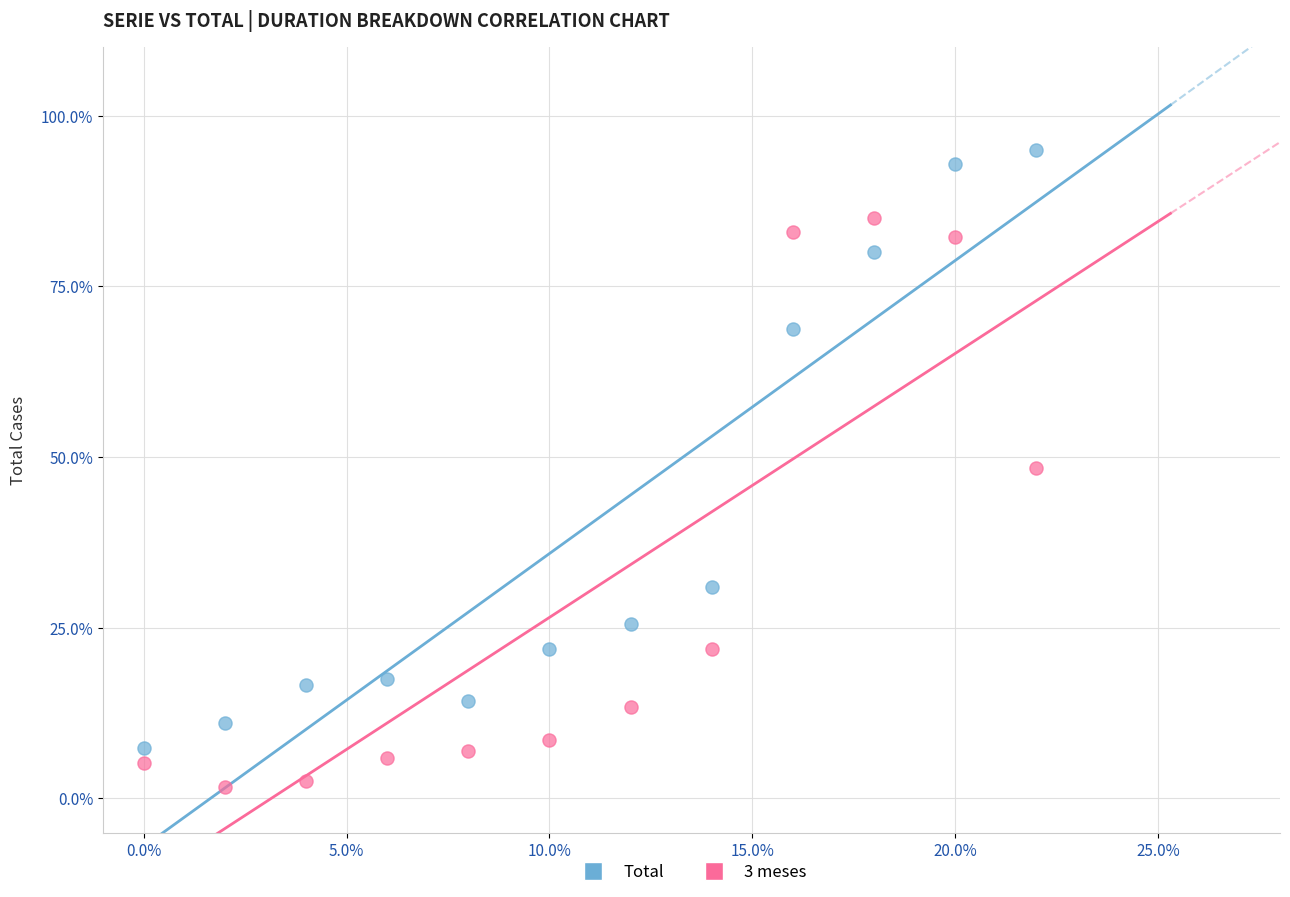

Which series reaches the minimum Y coordinate?

3 meses